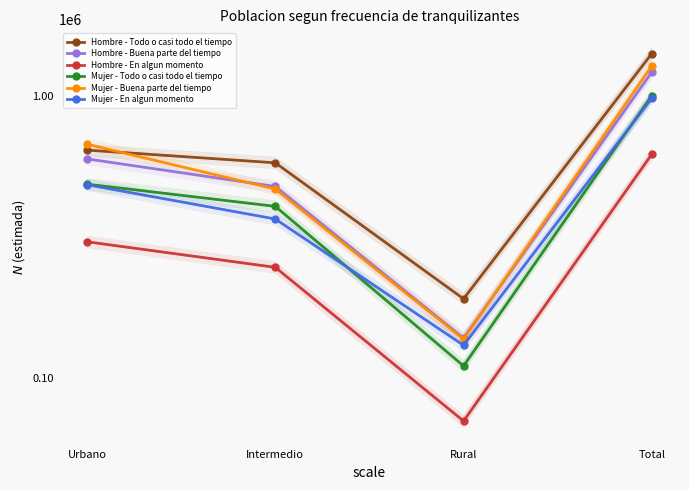

True or false: Hombre - Buena parte del tiempo has a value of 138610 at Rural.

True